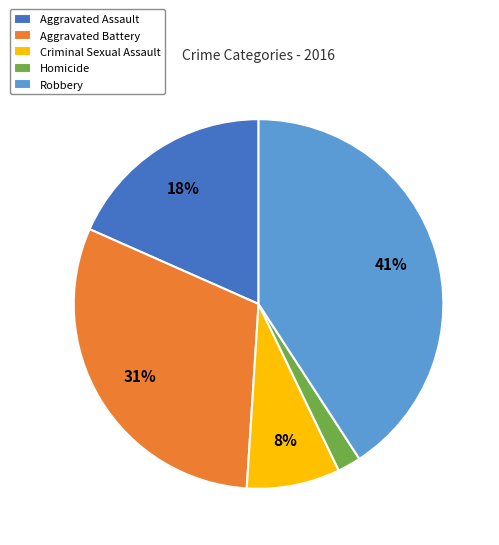

Count the number of slices in the pie.

5